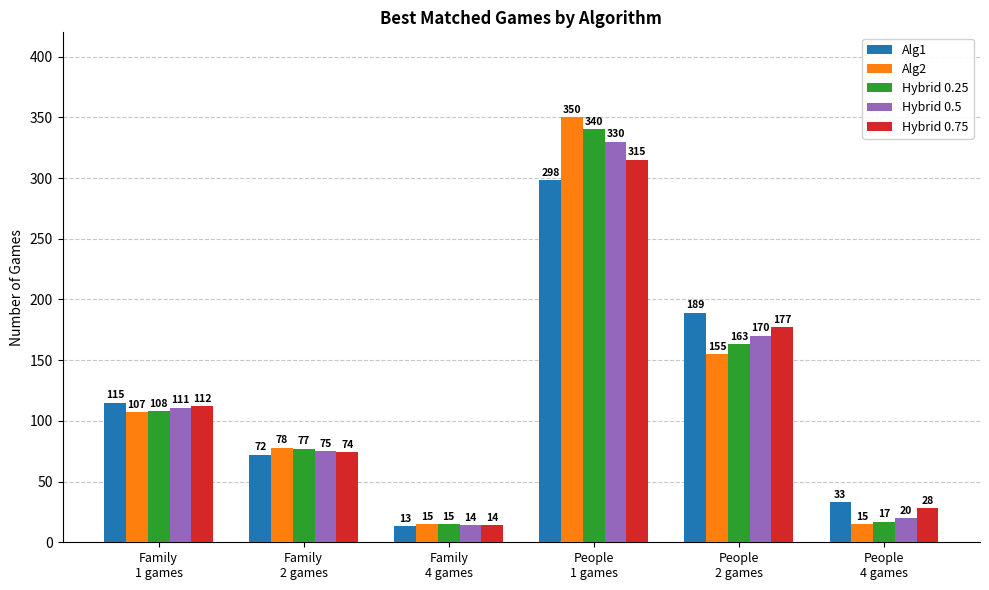

What is the average value of the Alg1 series?

120